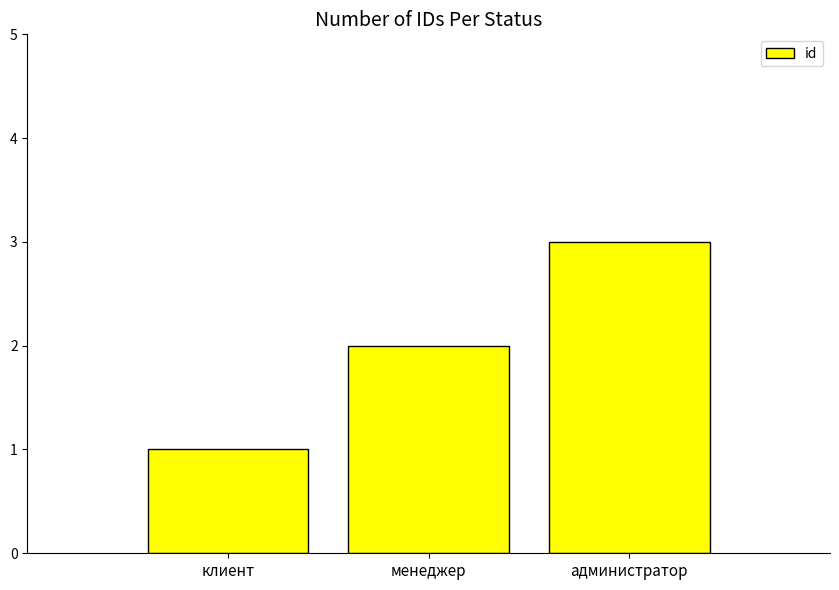

What is the difference between the maximum and minimum values?

2